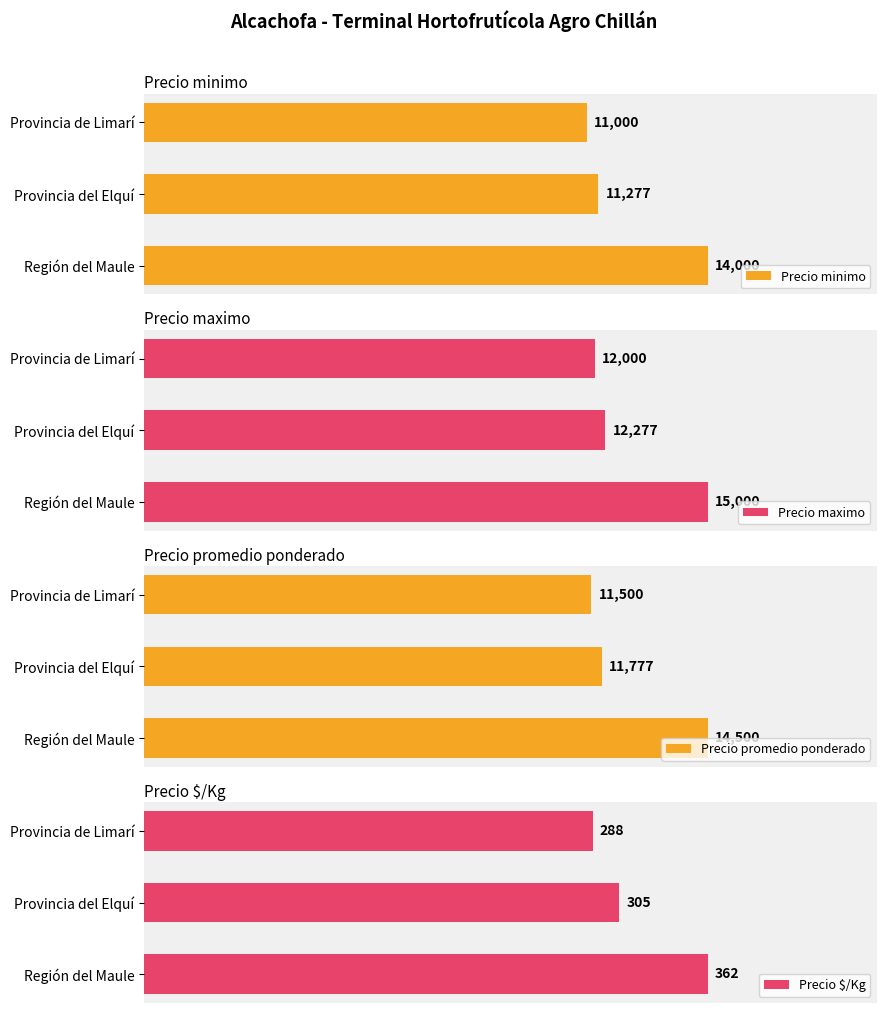

How many bars are there in total?

12